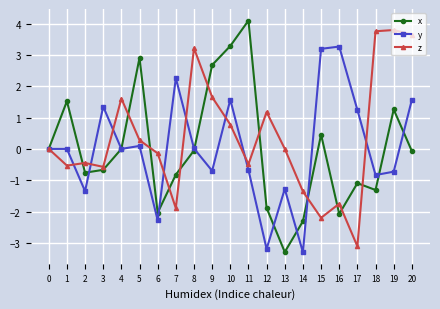

What is the maximum value for y?

3.3